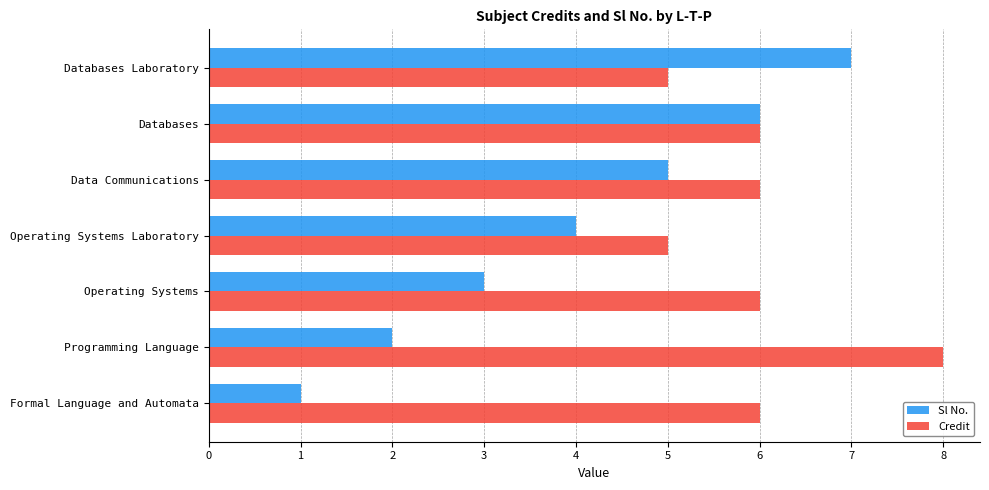

Is it true that Sl No. equals 8 at Data Communications?

False